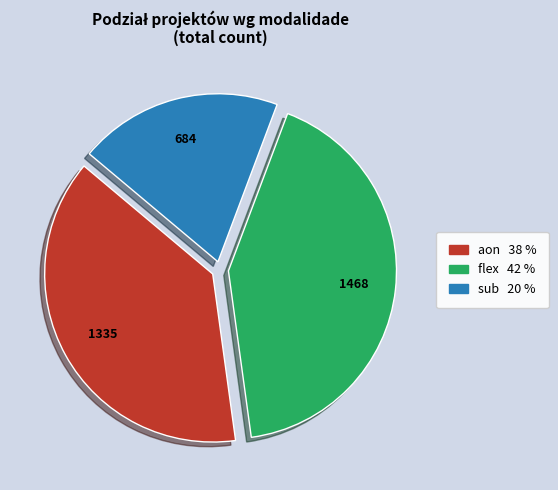

Count the number of slices in the pie.

3